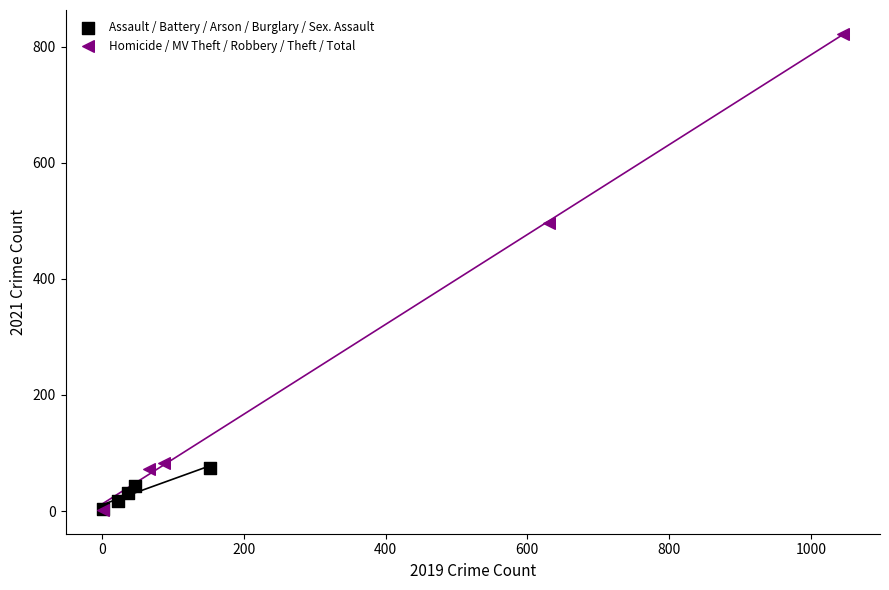

Which series contains the highest Y value?

Homicide / MV Theft / Robbery / Theft / Total